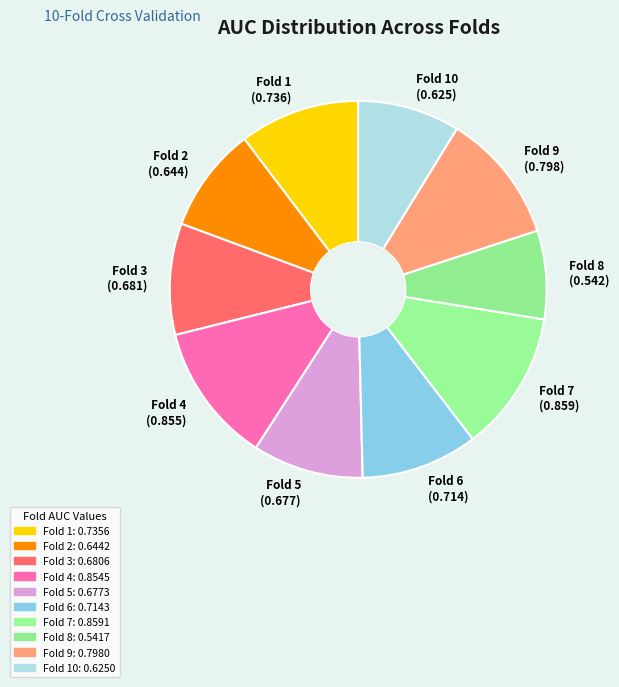

The Fold 6 slice represents 10% of the pie. True or false?

True